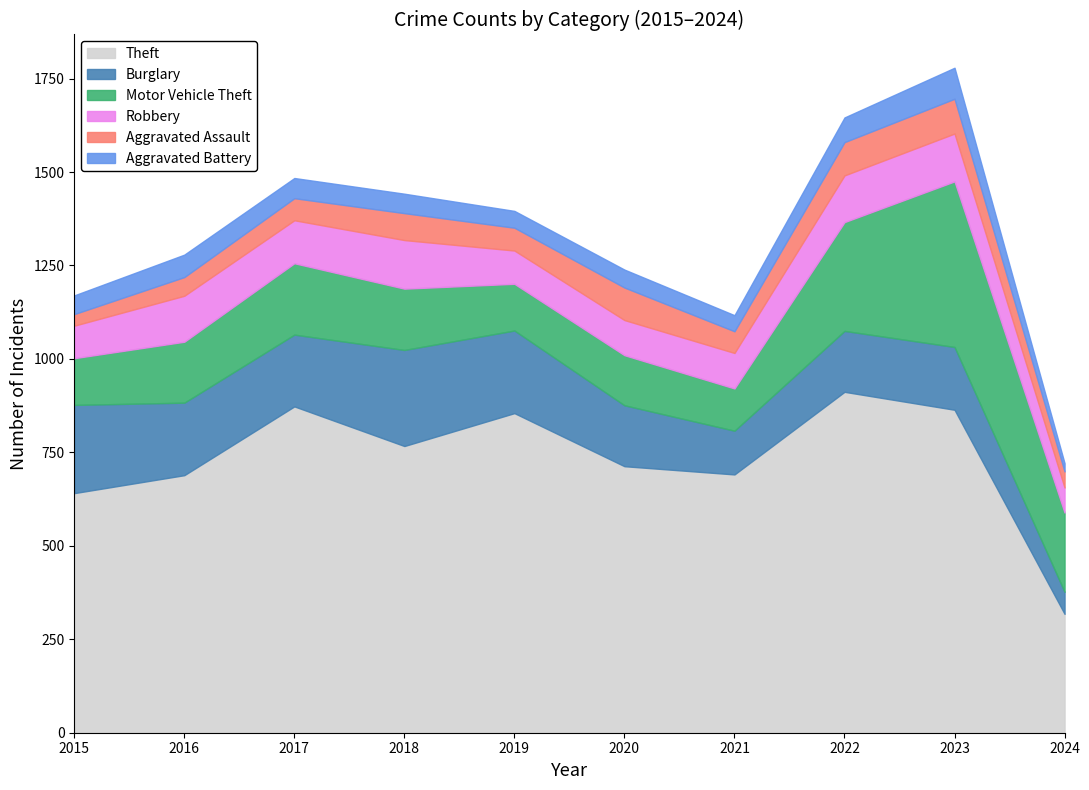

In Aggravated Assault, how many points are higher than both neighbors (excluding endpoints)?

3